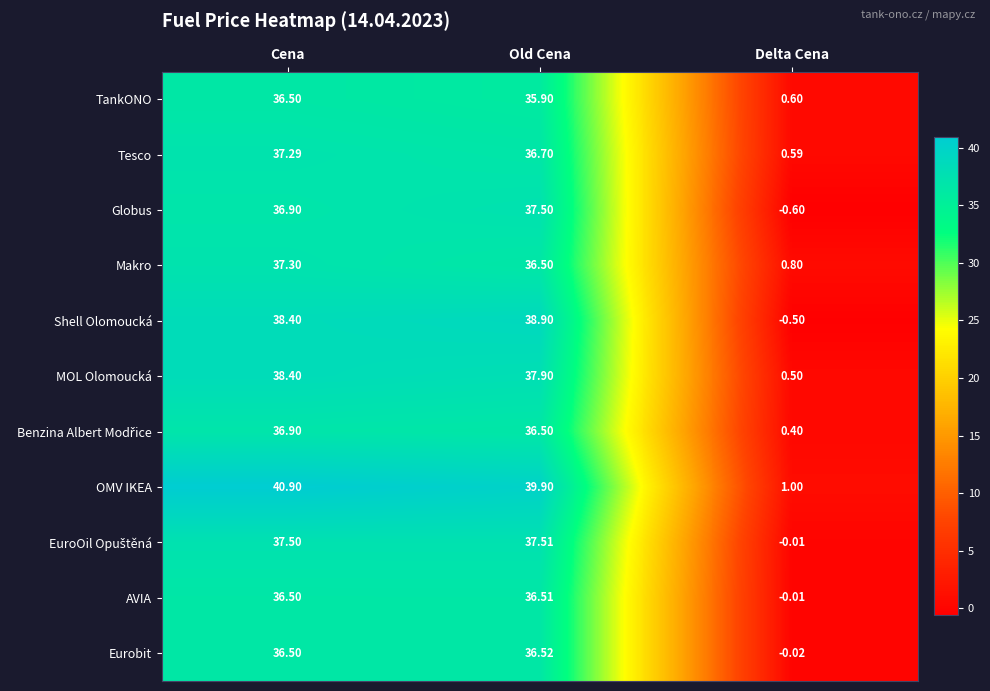

Is the value of MOL Olomoucká at Old Cena greater than the value of Shell Olomoucká at Delta Cena?

Yes